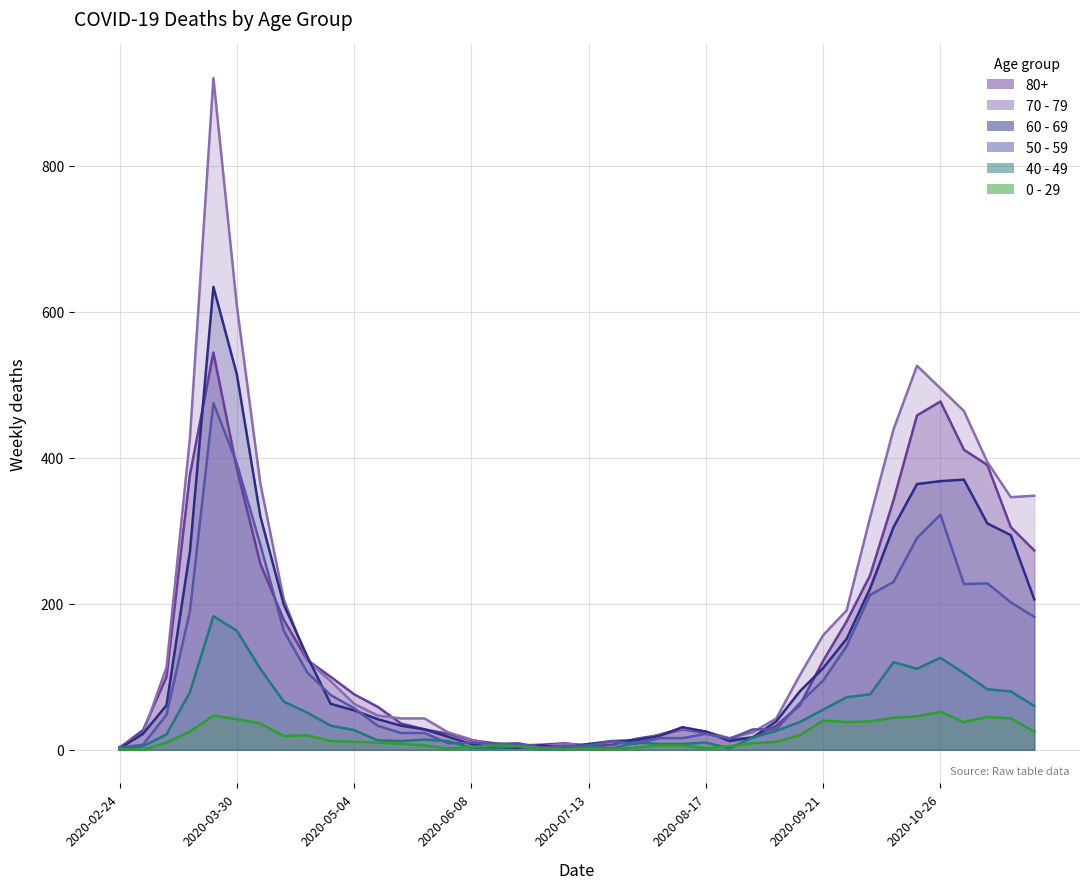

Which has a higher value, 2020-02-24 or 2020-11-09?

2020-11-09